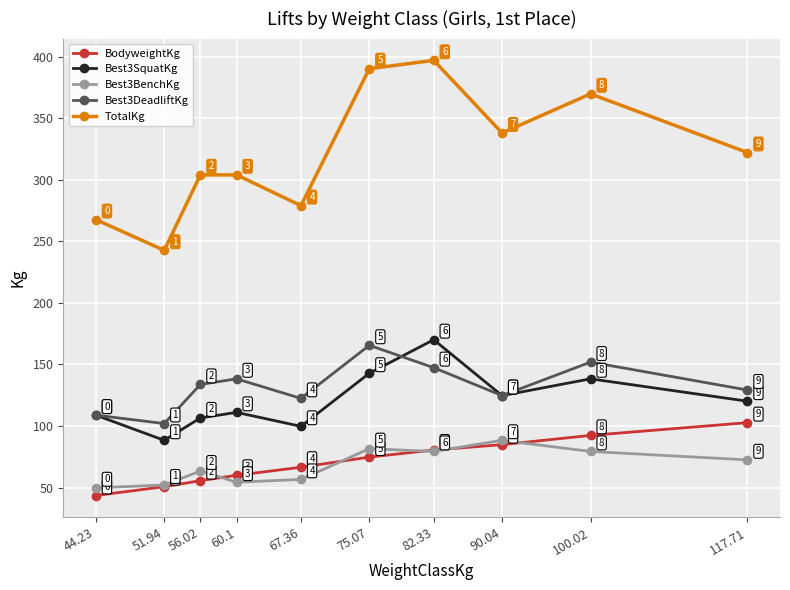

Is the value of Best3BenchKg at 82.33 greater than the value of TotalKg at 82.33?

No